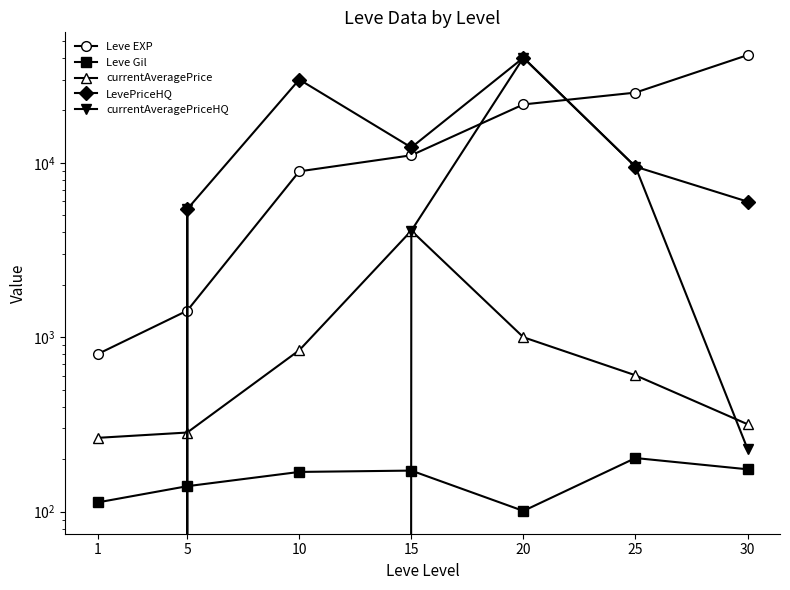

At 1, list the series in order from smallest to largest.

LevePriceHQ, currentAveragePriceHQ, Leve Gil, currentAveragePrice, Leve EXP